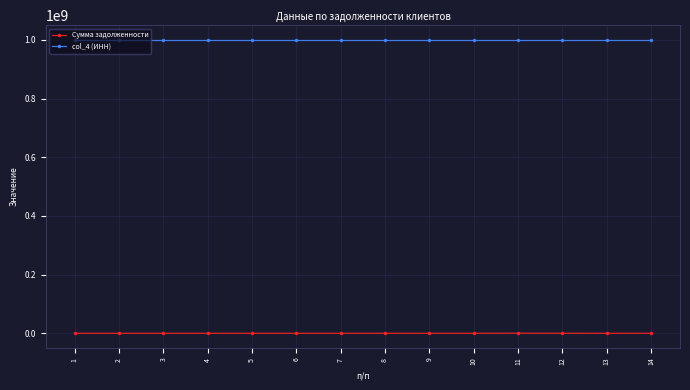

Does the chart display data point markers on the line(s)?

Yes